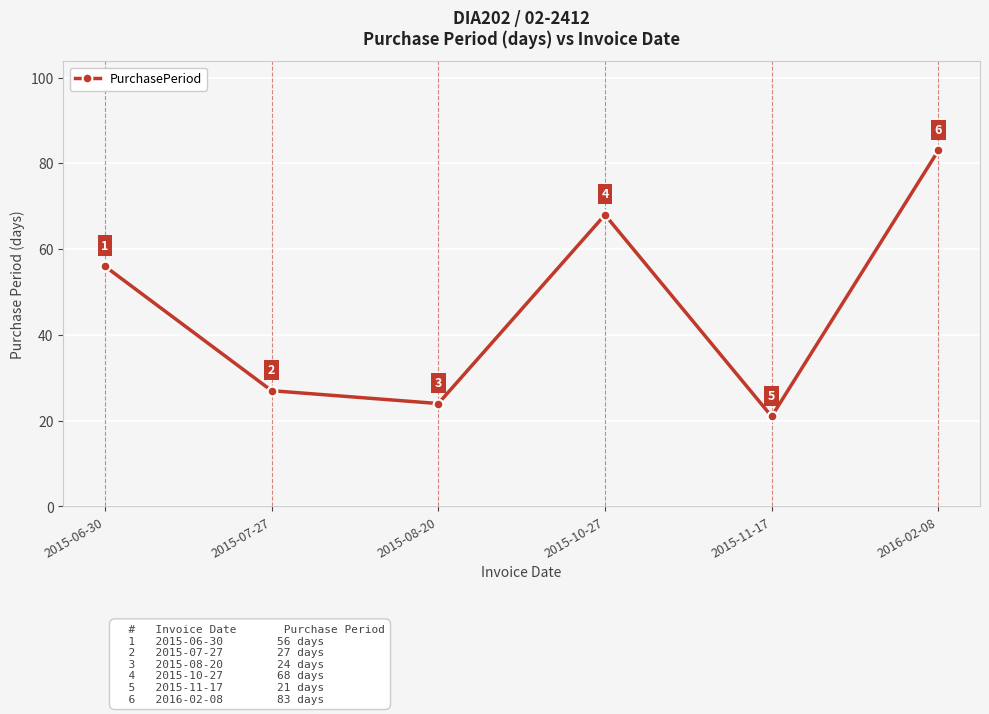

The chart shows a value of 68 at 2015-10-27. True or false?

True